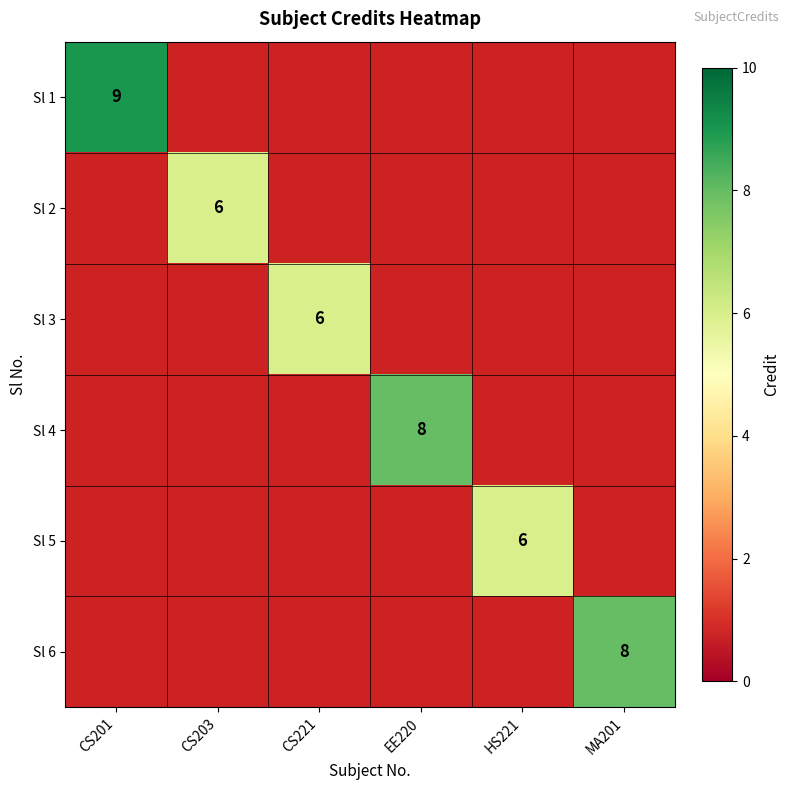

The Sl 2 series shows 6 at CS203. True or false?

True